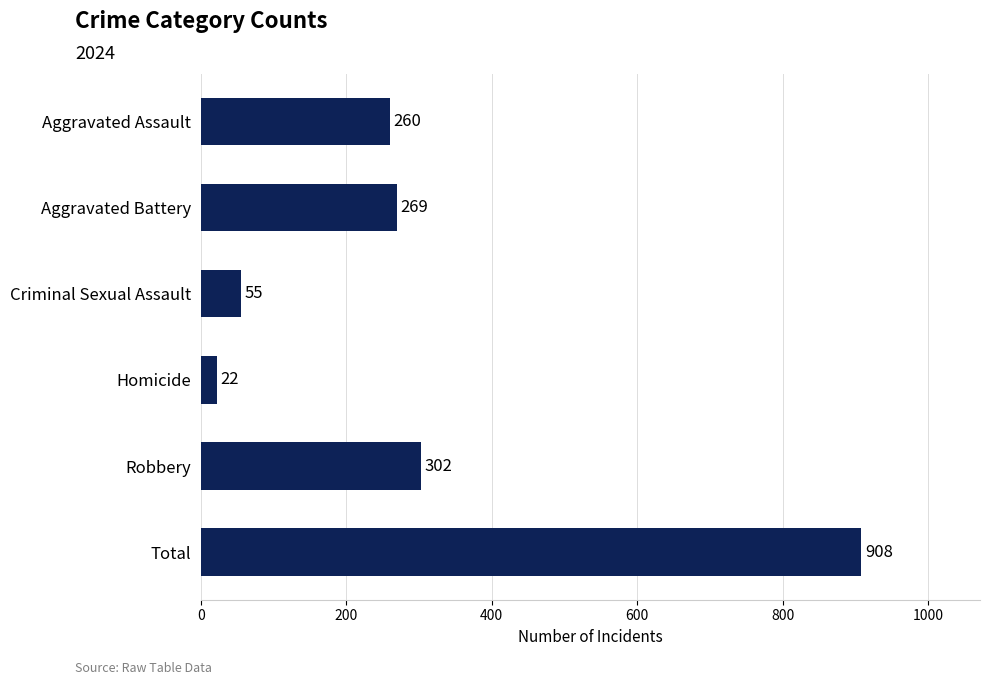

True or false: the data shows 519 at Robbery.

False